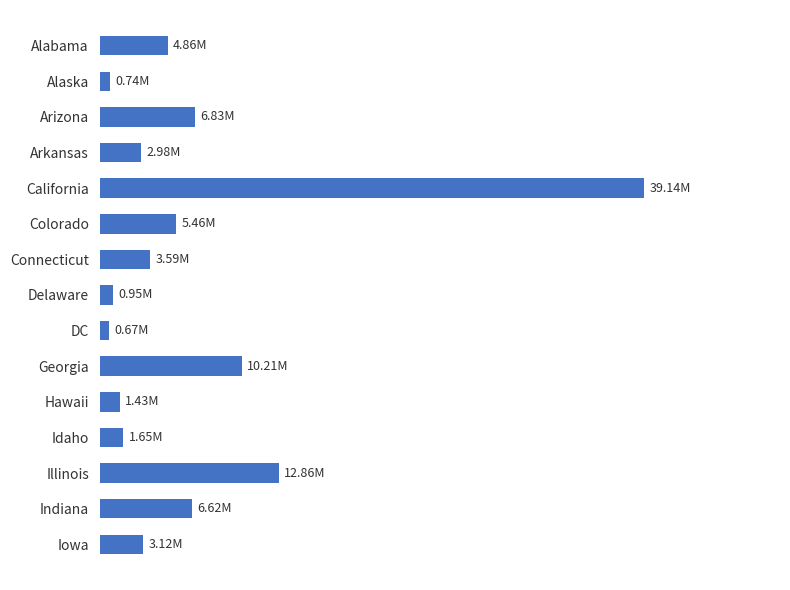

Does the chart contain any negative values?

No